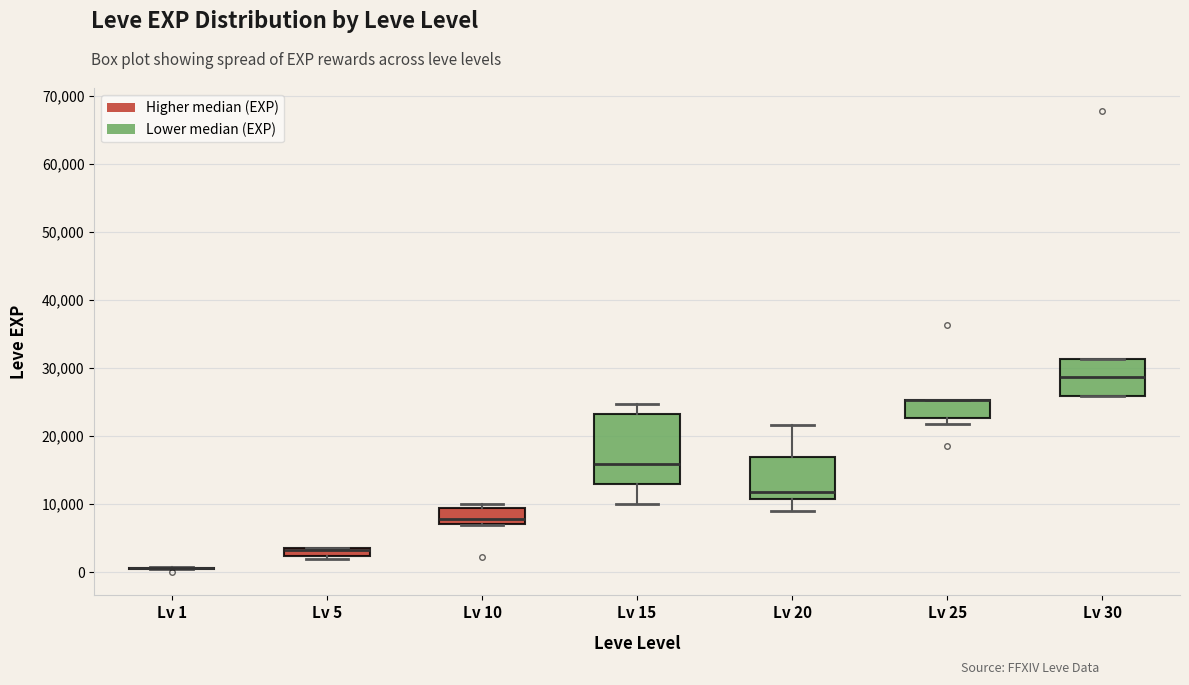

Where is the lower edge of the box for Lv 25 on the y-axis? The values are not printed on the chart, so give them approximately, as read against the axis.

23000